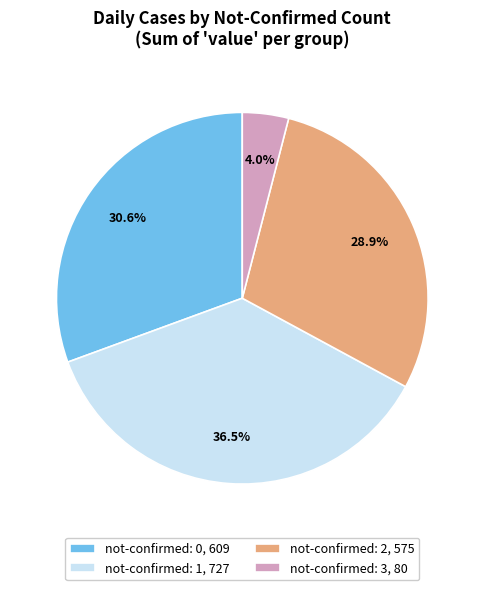

Does not-confirmed: 2, 575 represent more than half of the total?

No